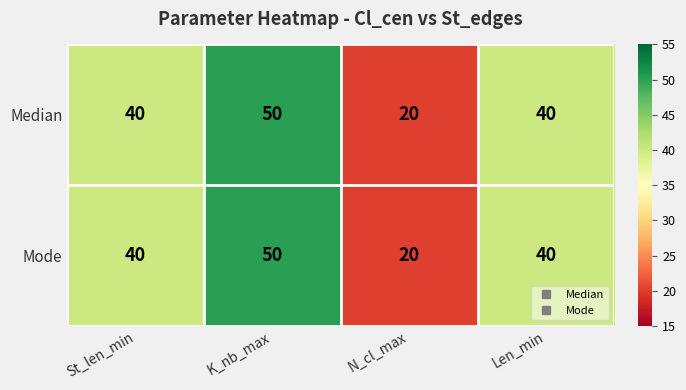

At how many categories does at least one series exceed 34?

3